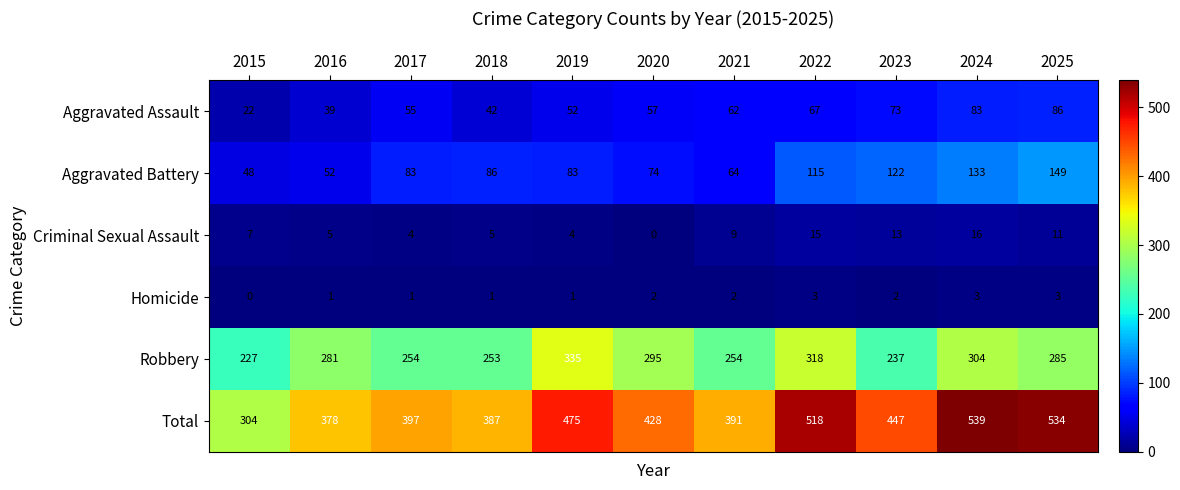

Read the Criminal Sexual Assault value at 2025.

11